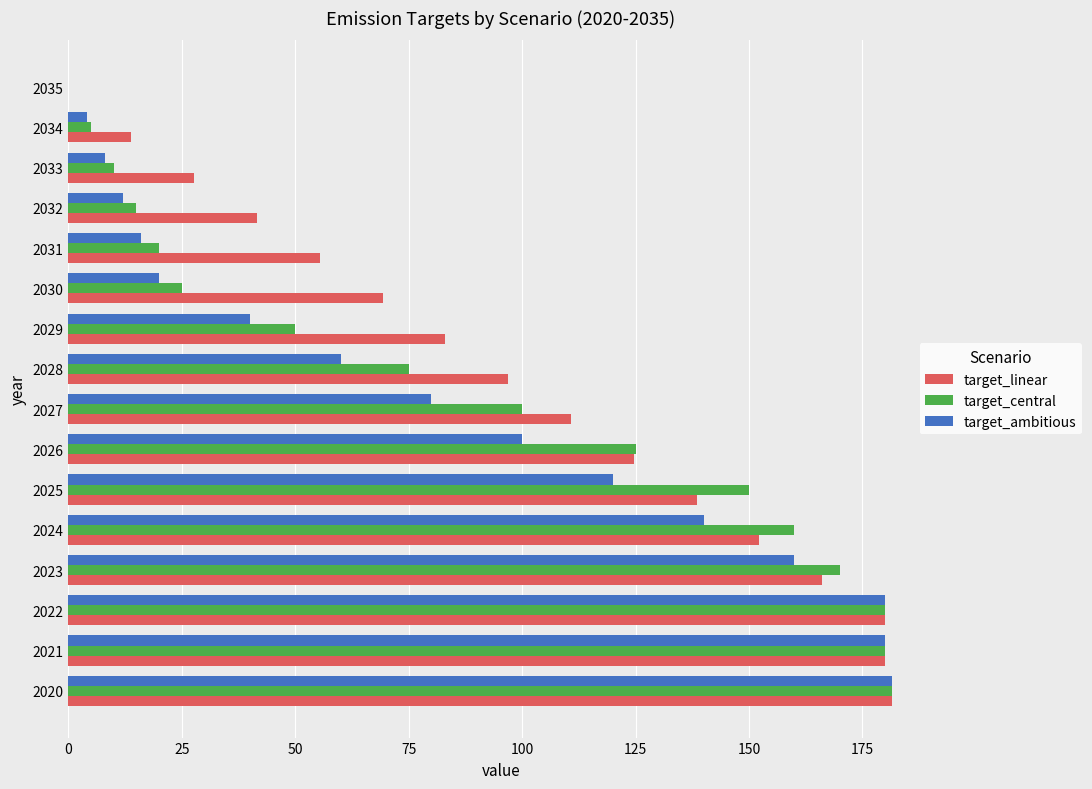

What is the greatest value displayed?

181.6